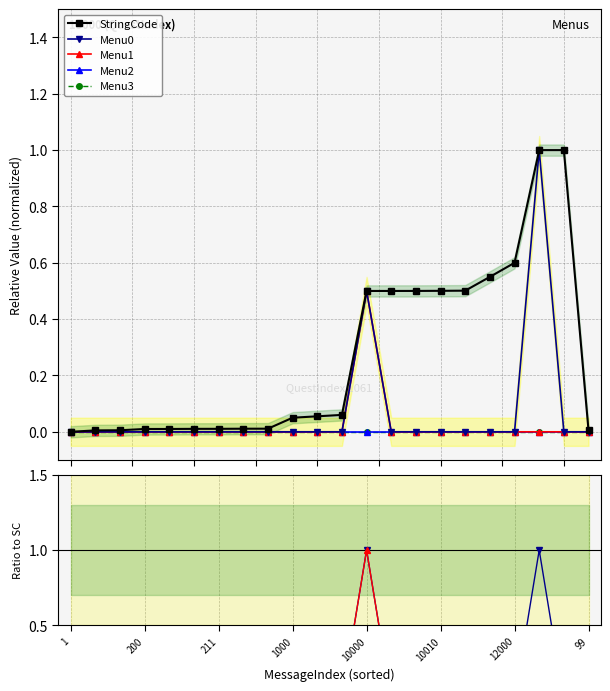

Rank the categories by Menu1 value from lowest to highest.

1, 100, 110, 200, 201, 210, 211, 220, 221, 1000, 1100, 1200, 10001, 10002, 10010, 10020, 11000, 12000, 20000, 20001, 99, 10000